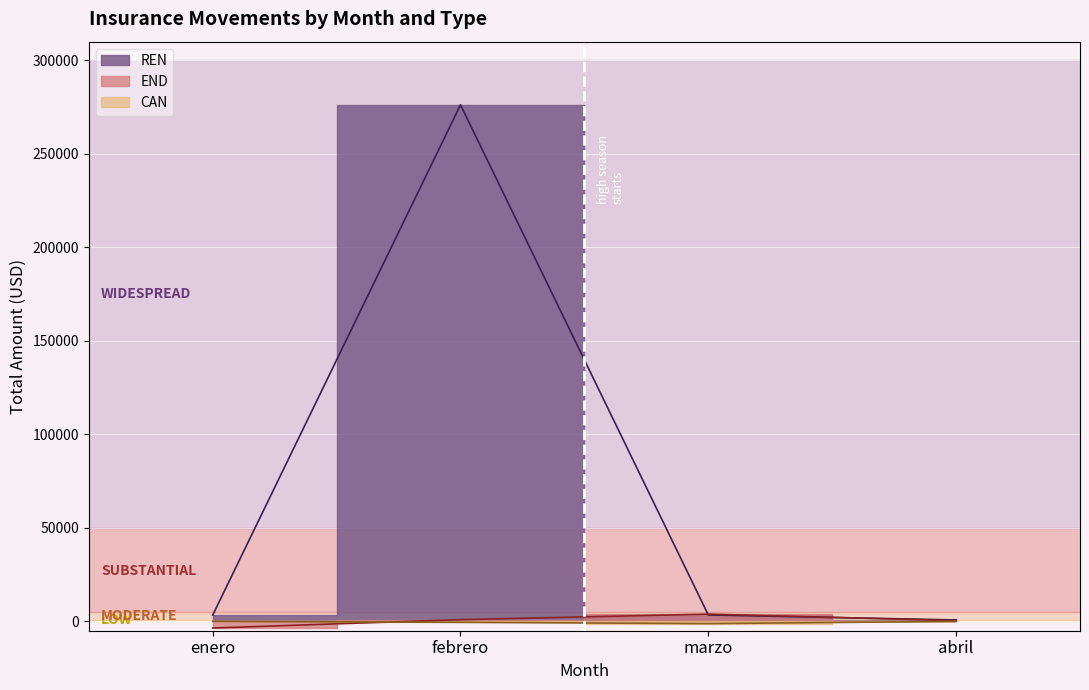

The value of REN at 2024-03 is 1161.0. True or false?

False